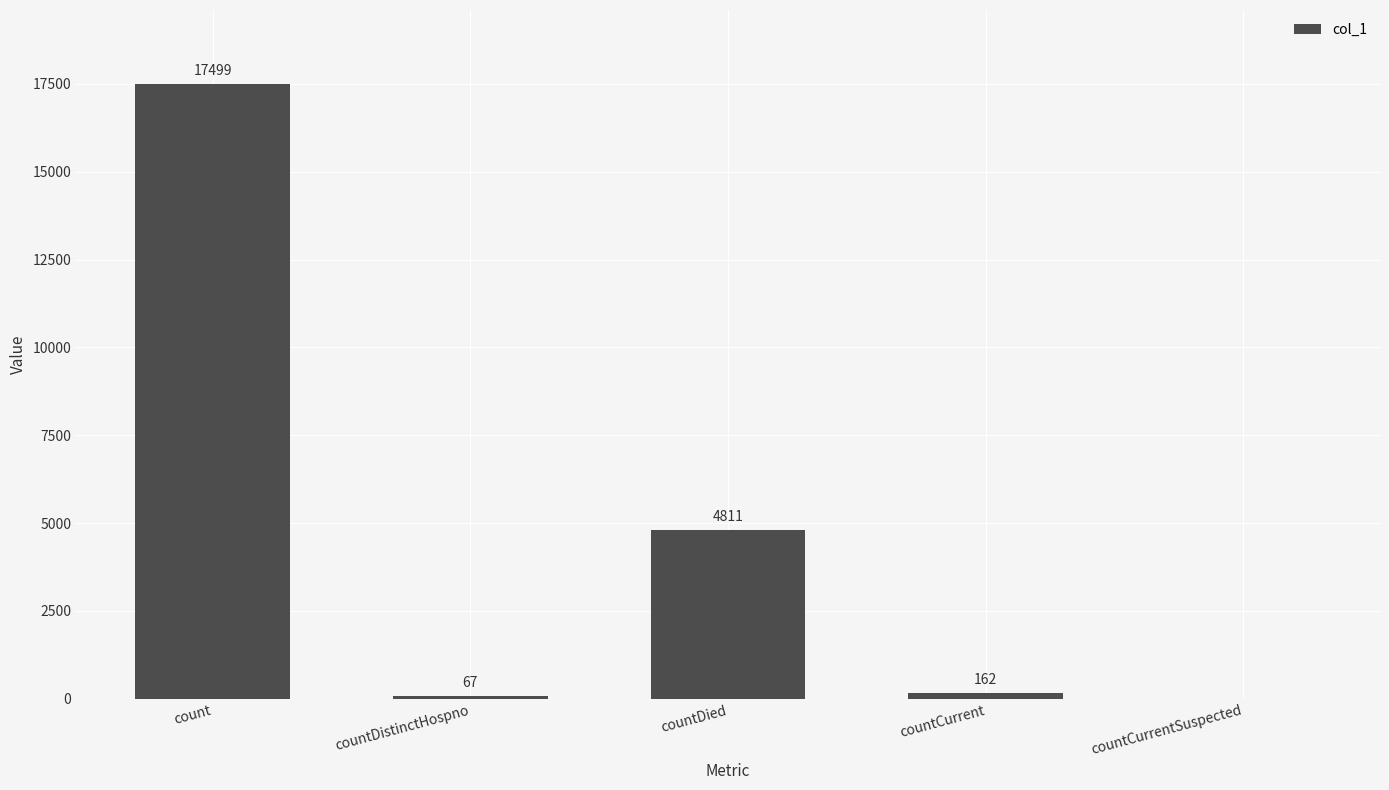

Reading right to left, extract all data points from this chart.

0	162	4811	67	17499